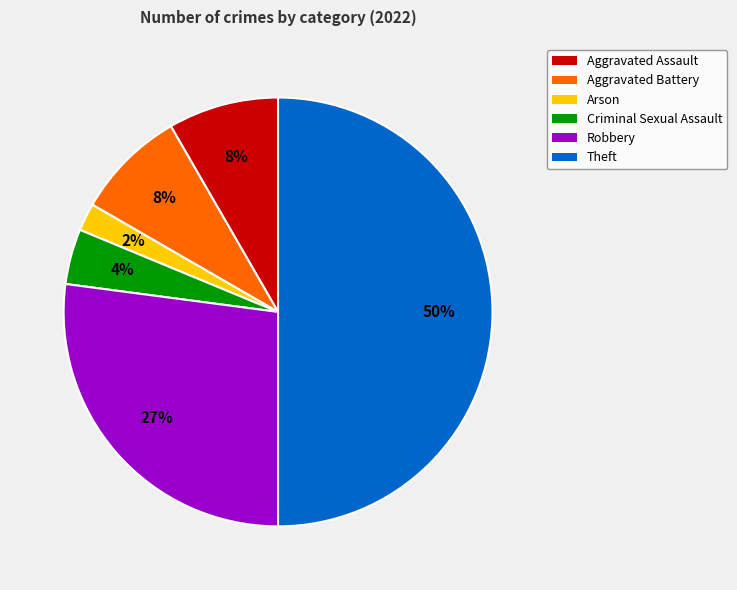

To the nearest percent, what is the average slice percentage?

17%